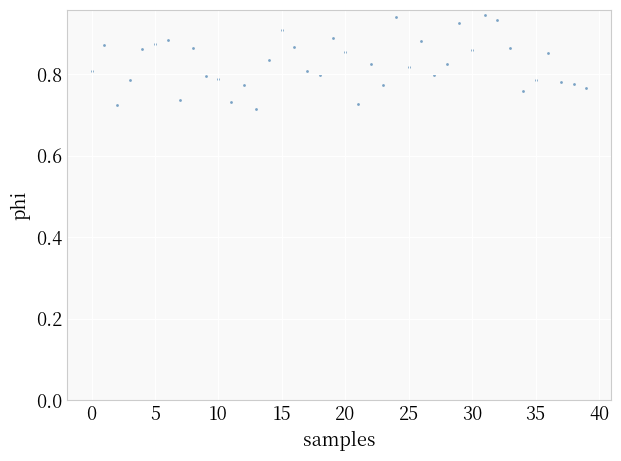

Count the number of points in this scatter plot.

40